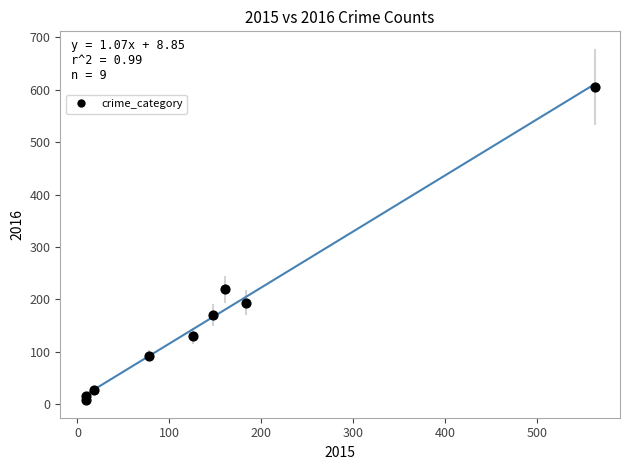

What Y value in the scatter plot is closest to 307?

219